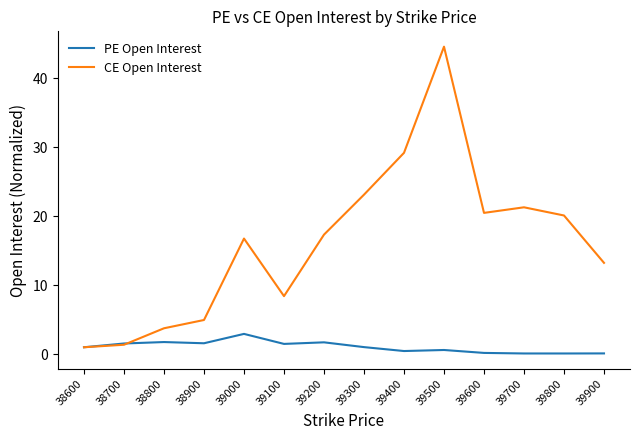

Rank the series at 39500 from lowest to highest value.

PE Open Interest, CE Open Interest